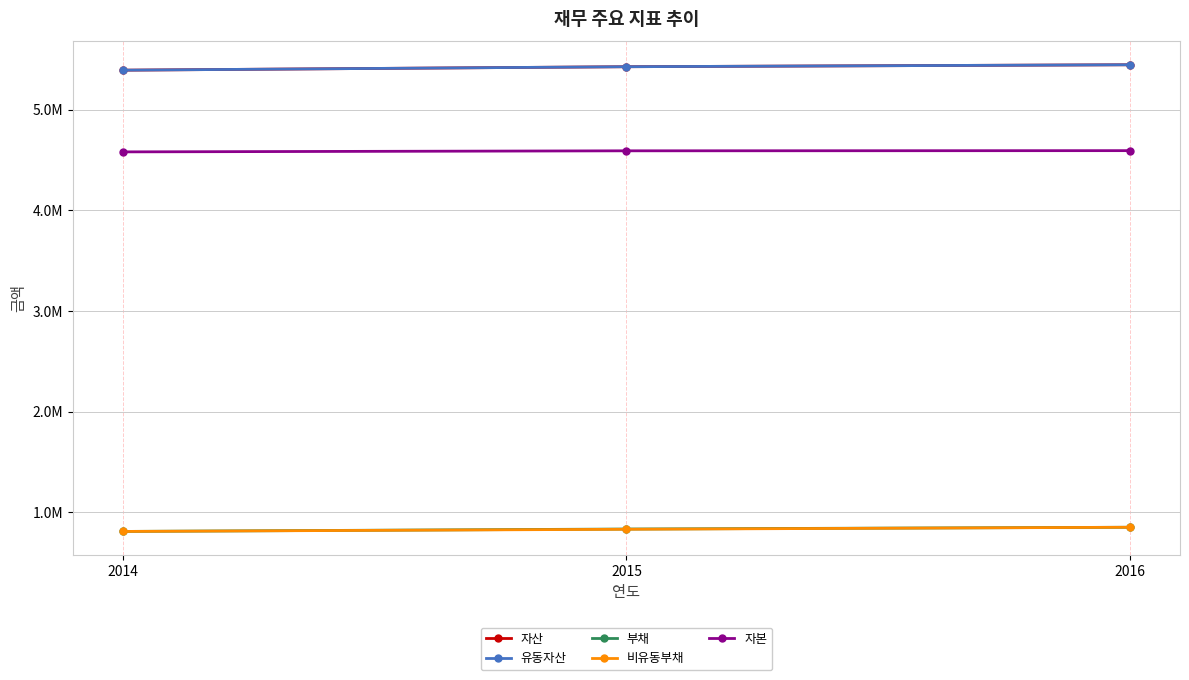

At how many categories does at least one series exceed 2718966?

3